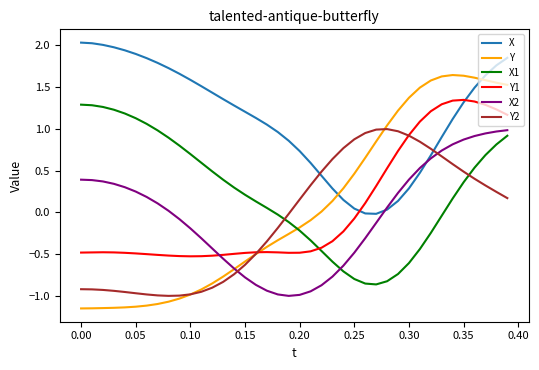

What is the maximum value shown in the chart?

2.0